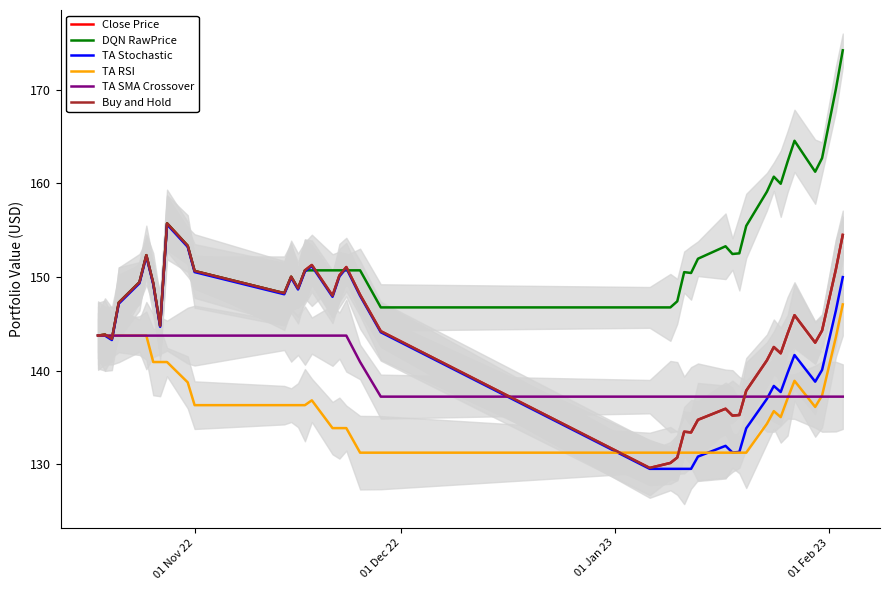

Reading left to right, transcribe all the data shown in this chart.

Close Price: 143.8	143.9	143.4	147.3	149.4	152.3	149.4	144.8	155.7	153.3	150.6	148.3	150.0	148.8	150.7	151.3	148.0	150.2	151.1	148.1	144.2	129.6	130.1	130.7	133.5	133.4	134.8	135.9	135.2	135.3	137.9	141.1	142.5	141.9	144.0	145.9	143.0	144.3	150.8	154.5
DQN RawPrice: 143.8	143.9	143.4	147.3	149.4	152.3	149.4	144.8	155.7	153.3	150.6	148.3	150.0	148.8	150.7	150.7	150.7	150.7	150.7	150.7	146.8	146.8	146.8	147.4	150.5	150.4	152.0	153.3	152.5	152.5	155.5	159.1	160.7	160.0	162.3	164.6	161.3	162.7	170.1	174.2
TA Stochastic: 143.8	143.8	143.3	147.2	149.3	152.2	149.2	144.7	155.6	153.2	150.5	148.2	149.9	148.7	150.6	151.2	147.9	150.1	151.0	148.0	144.1	129.5	129.5	129.5	129.5	129.5	130.8	132.0	131.3	131.3	133.9	137.0	138.4	137.7	139.8	141.7	138.8	140.1	146.4	150.0
TA RSI: 143.8	143.8	143.8	143.8	143.8	143.8	140.9	140.9	140.9	138.8	136.3	136.3	136.3	136.3	136.3	136.8	133.9	133.9	133.9	131.2	131.2	131.2	131.2	131.2	131.2	131.2	131.2	131.2	131.2	131.2	131.2	134.3	135.7	135.0	137.0	138.9	136.1	137.4	143.6	147.1
TA SMA Crossover: 143.8	143.8	143.8	143.8	143.8	143.8	143.8	143.8	143.8	143.8	143.8	143.8	143.8	143.8	143.8	143.8	143.8	143.8	143.8	140.9	137.2	137.2	137.2	137.2	137.2	137.2	137.2	137.2	137.2	137.2	137.2	137.2	137.2	137.2	137.2	137.2	137.2	137.2	137.2	137.2
Buy and Hold: 143.8	143.9	143.4	147.3	149.4	152.3	149.4	144.8	155.7	153.3	150.6	148.3	150.0	148.8	150.7	151.3	148.0	150.2	151.1	148.1	144.2	129.6	130.1	130.7	133.5	133.4	134.8	135.9	135.2	135.3	137.9	141.1	142.5	141.9	144.0	145.9	143.0	144.3	150.8	154.5